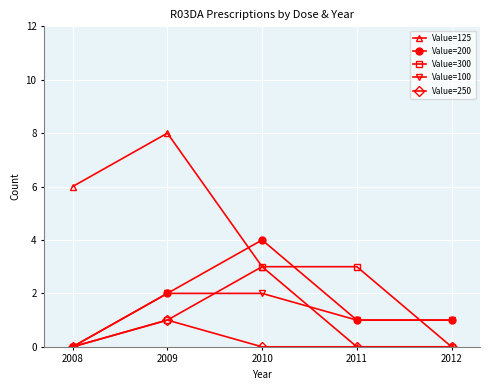

At which label does Value=200 reach its minimum?

2008